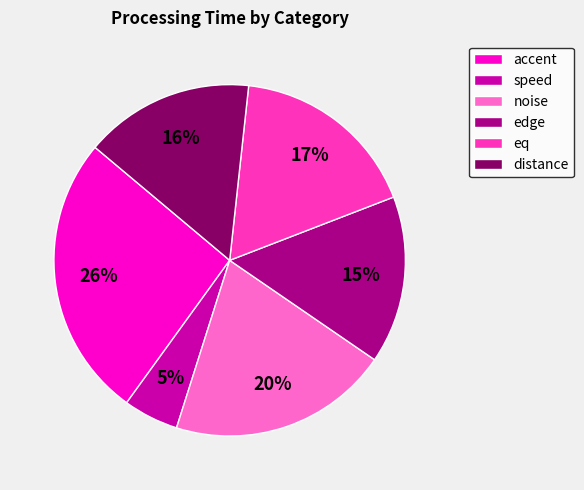

The noise slice represents 13% of the pie. True or false?

False